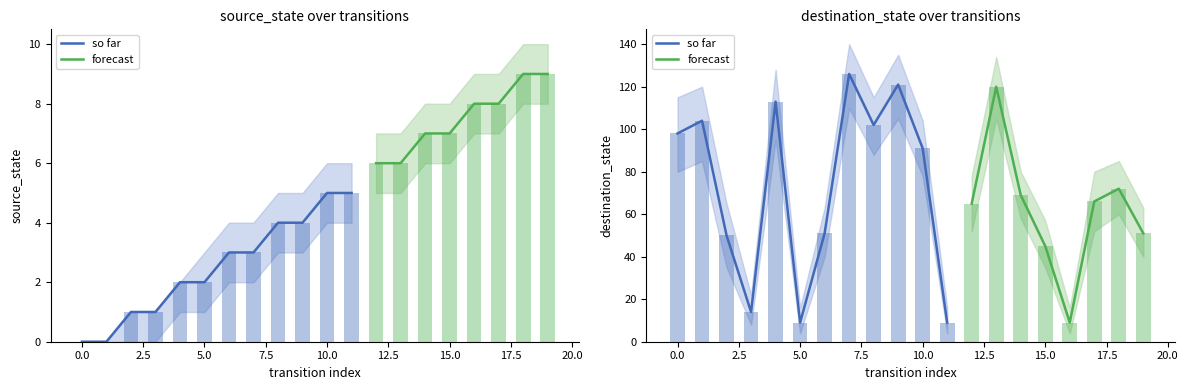

What is the difference between the destination_state values at 6 and 14?

18